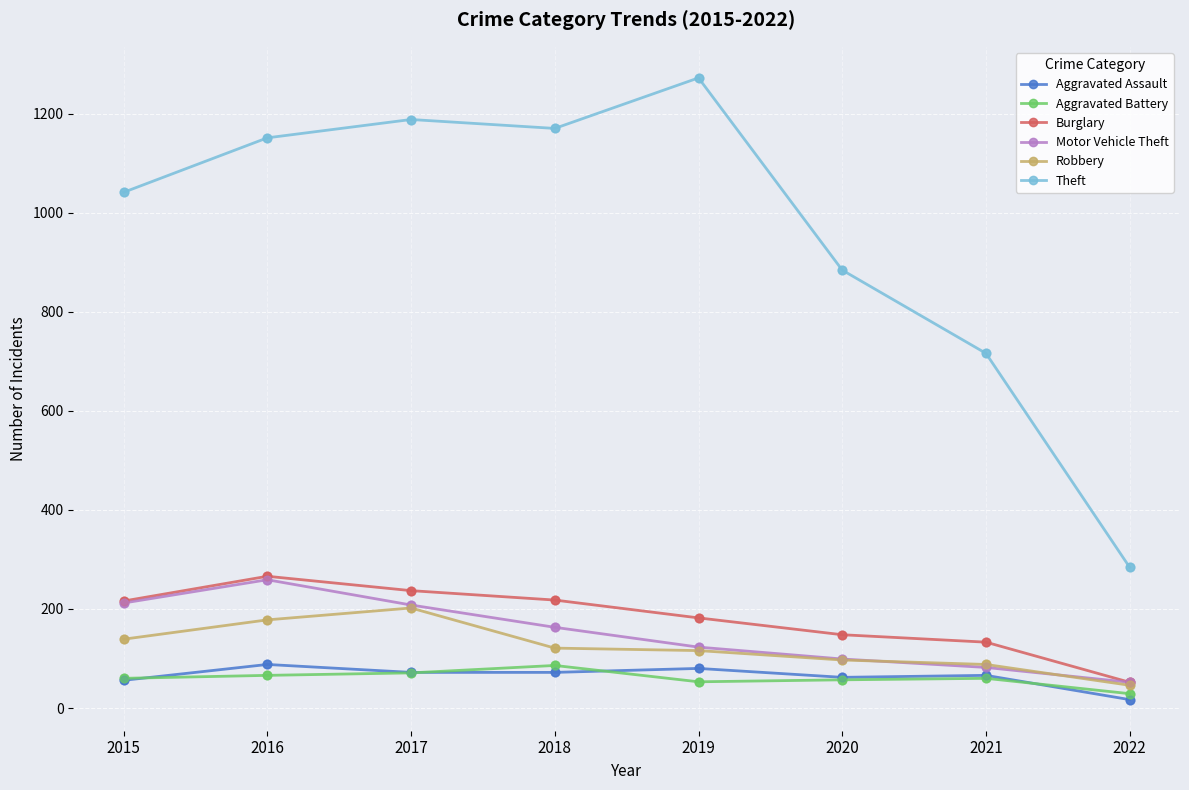

Which series has the widest spread of values?

Theft